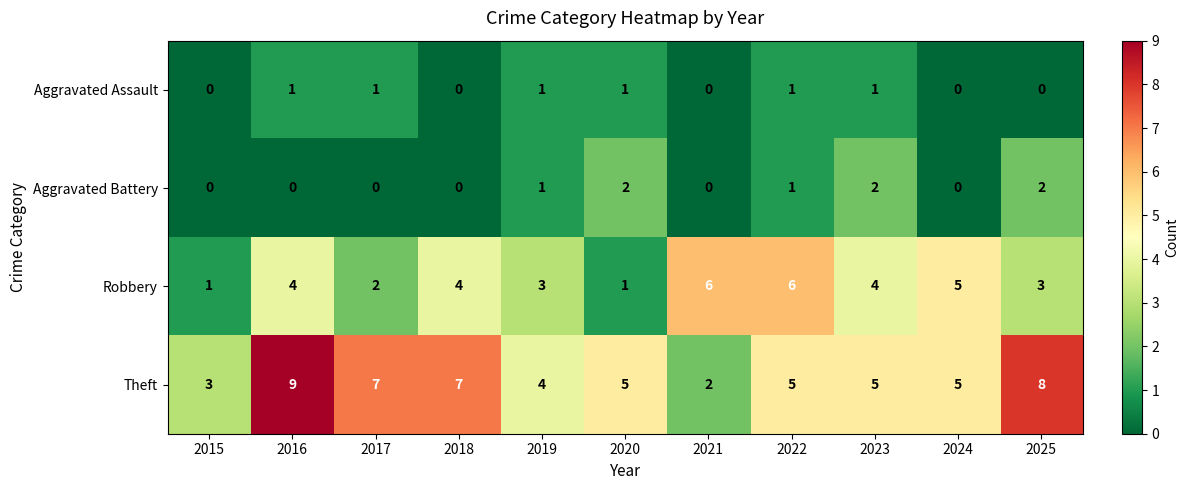

The value of Aggravated Battery at 2023 is 1. True or false?

False